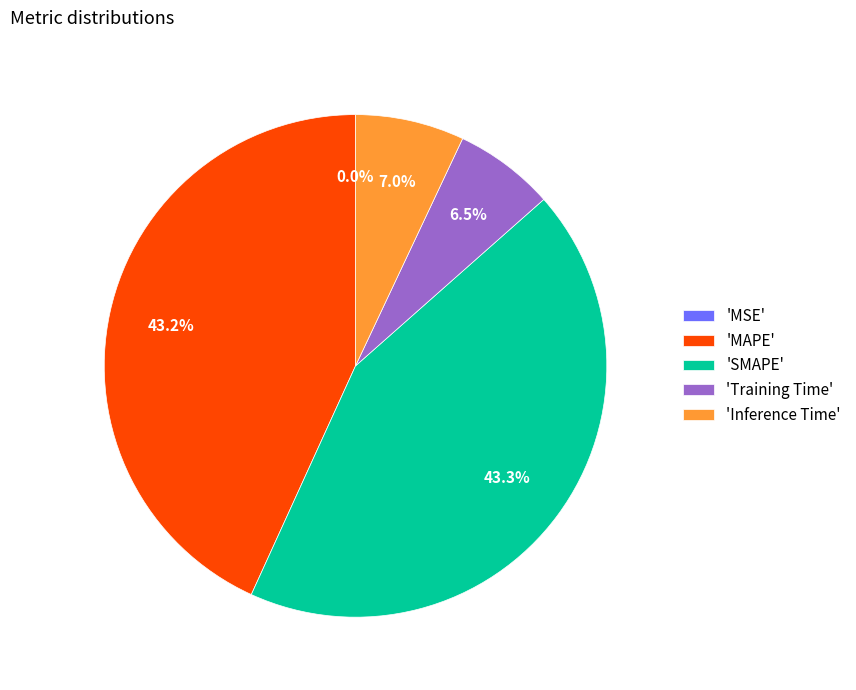

What is the total percentage of 'SMAPE' and 'Inference Time'?

50.3%